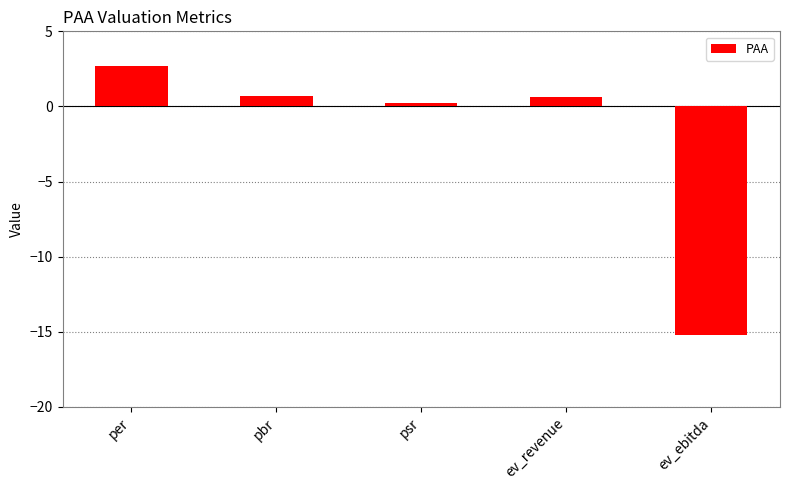

Which has a higher value, psr or ev_revenue?

ev_revenue